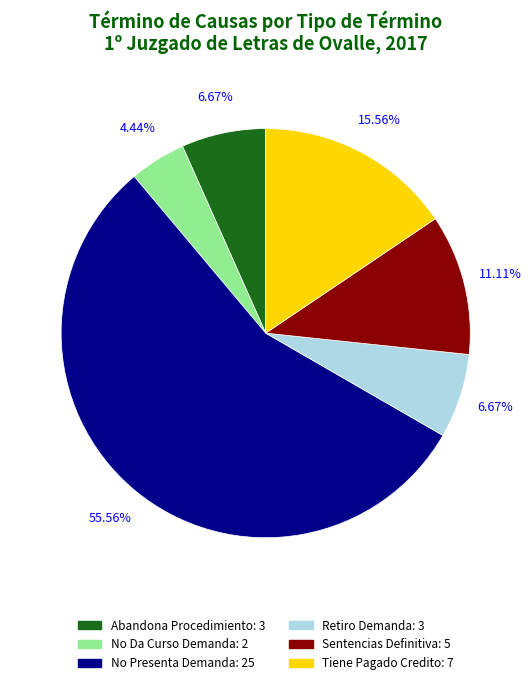

True or false: Abandona Procedimiento accounts for 7% of the total.

True